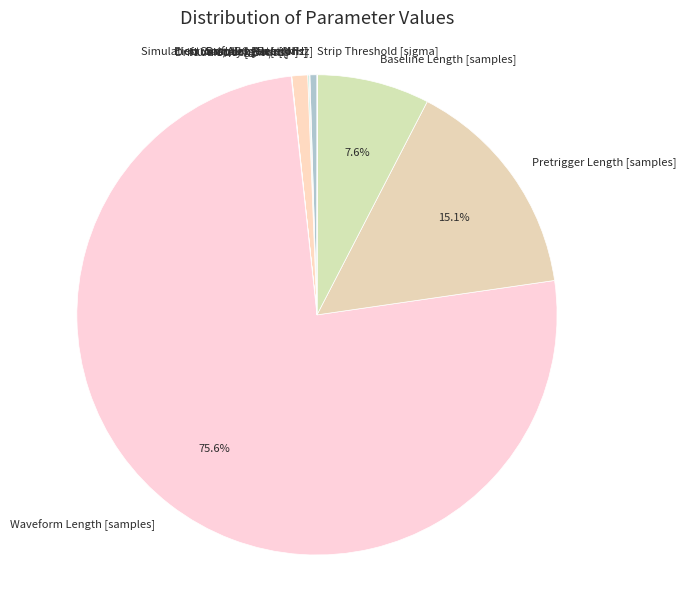

Combined, do Drift Length [mm] and Baseline Length [samples] account for over 50%?

No